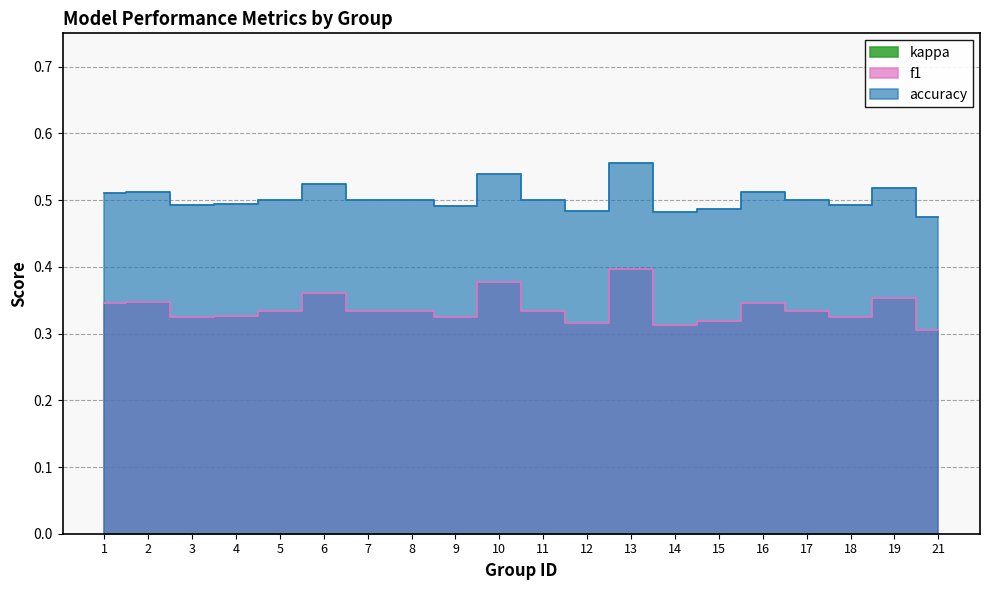

Where is the first local minimum for accuracy?

3